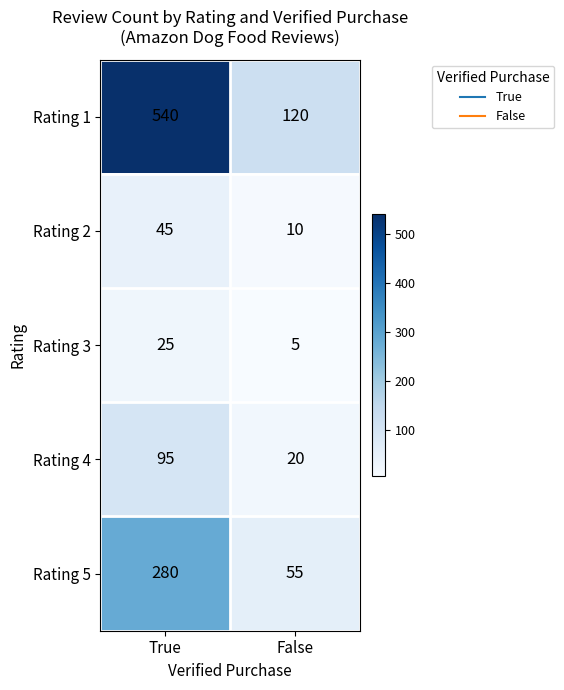

What is the greatest value displayed?

540